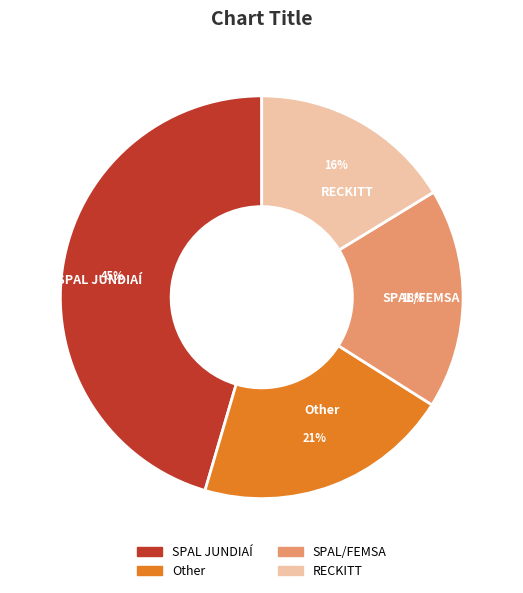

Between Other and SPAL/FEMSA, which is larger?

Other